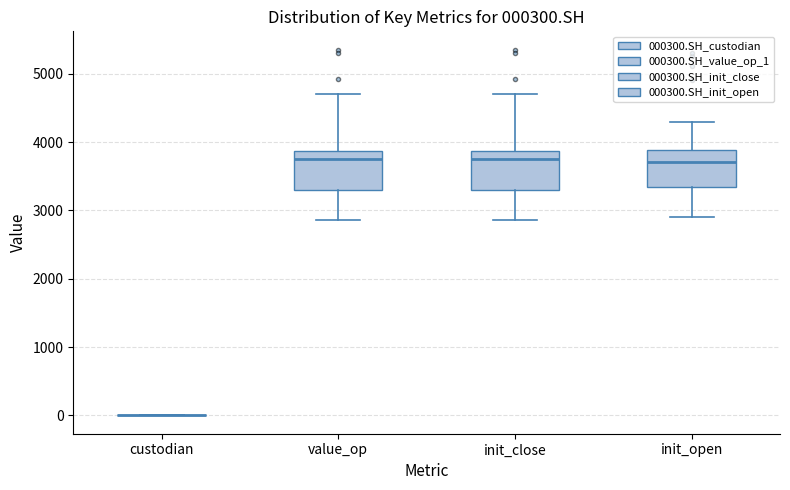

Reading left to right, read every box against the y-axis: the position of its median line, the range the box covers, and the ends of its whiskers. The values are not printed on the chart, so give them approximately, as read against the axis.

custodian: box collapsed to a line at 0, whiskers 0 to 0
value_op: median 3700, box 3300 to 3900, whiskers 2900 to 4700
init_close: median 3700, box 3300 to 3900, whiskers 2900 to 4700
init_open: median 3700, box 3300 to 3900, whiskers 2900 to 4300